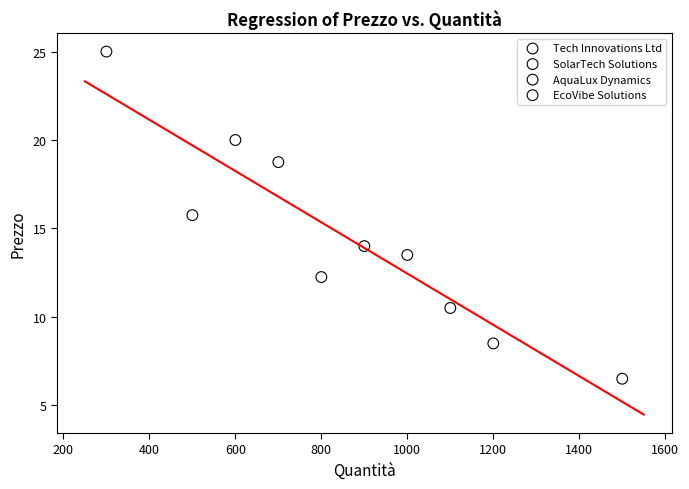

What are all the series names shown in the legend?

Tech Innovations Ltd, SolarTech Solutions, AquaLux Dynamics, EcoVibe Solutions